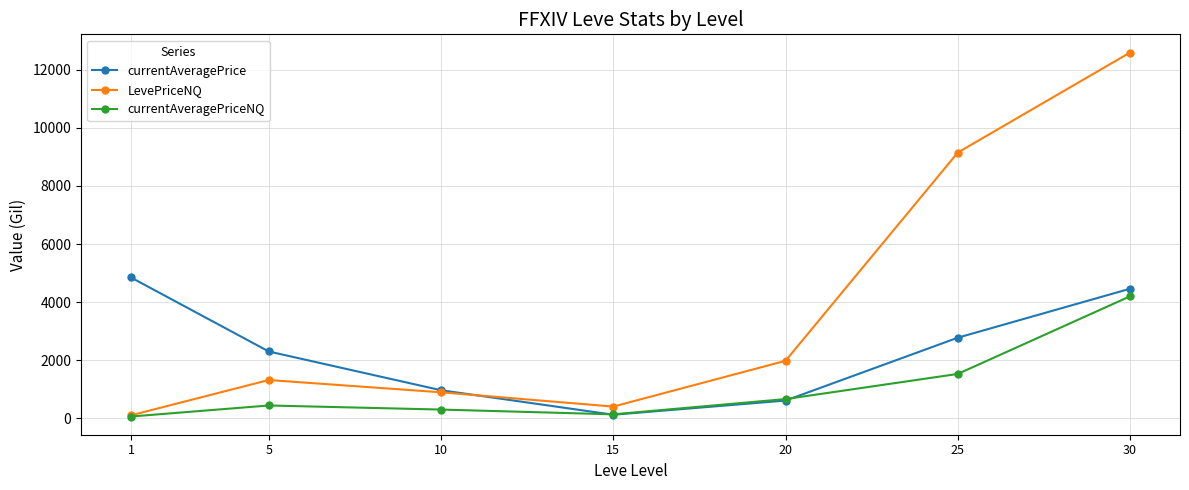

Which series has the widest spread of values?

LevePriceNQ